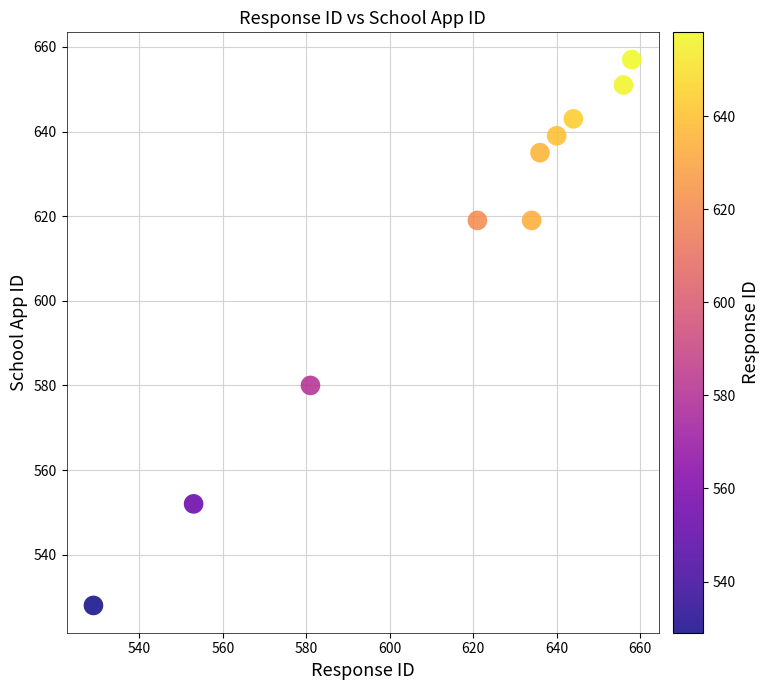

What is the range of Y values (max minus min)?

129